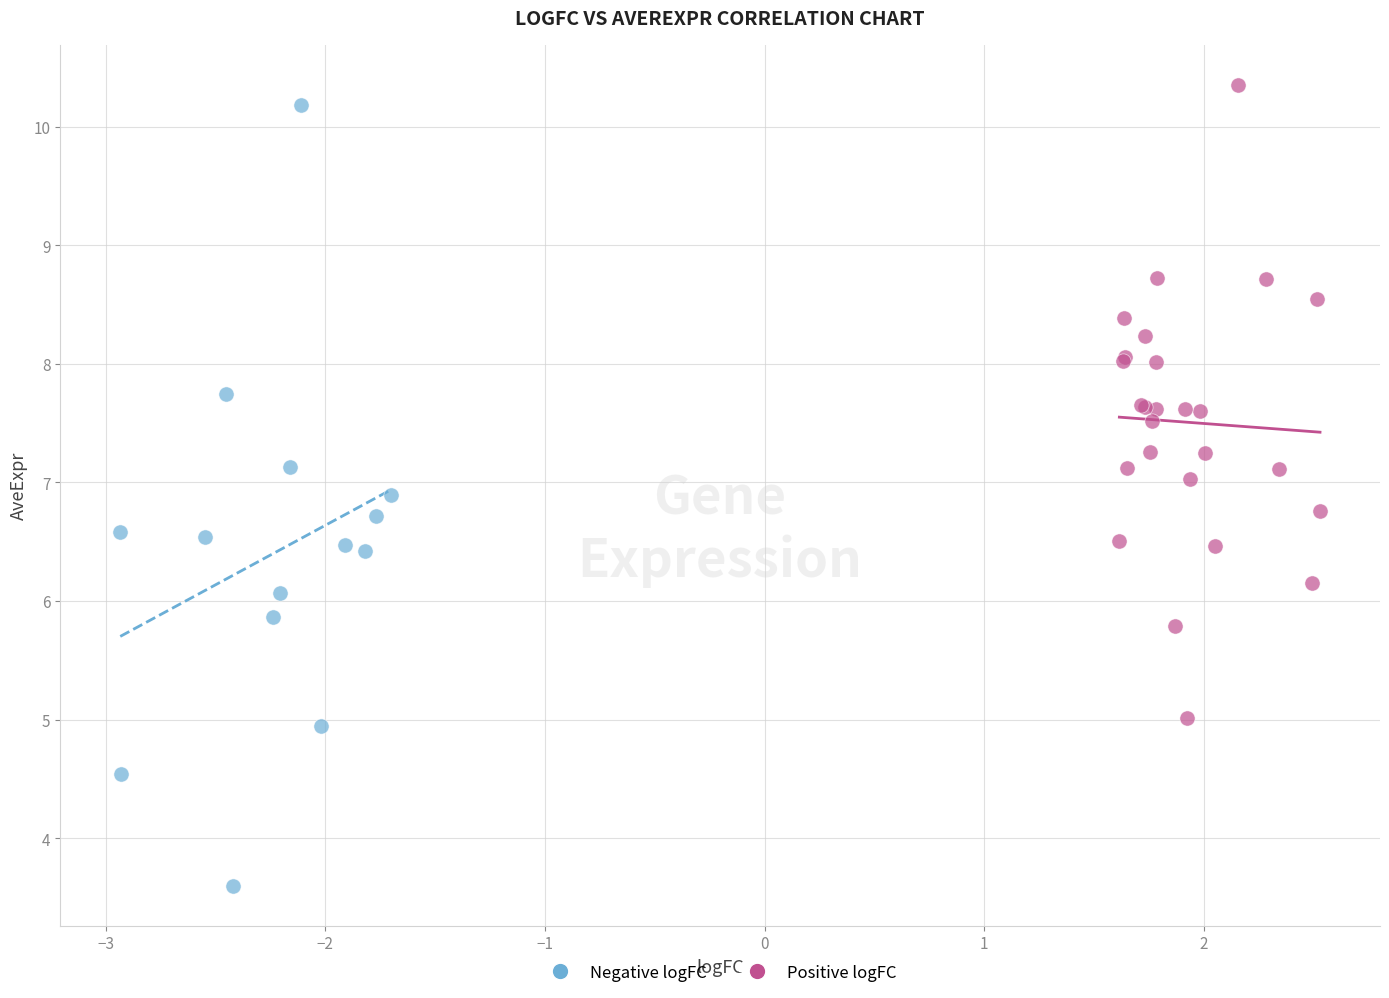

Which series contains the lowest Y value?

Negative logFC